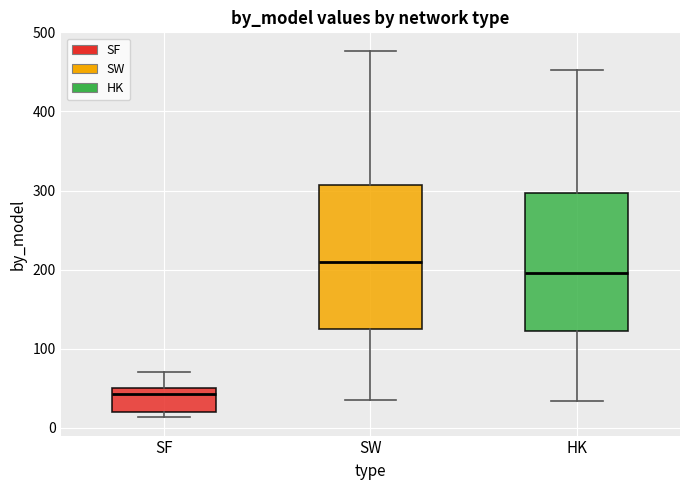

Where is the upper edge of the box for HK on the y-axis? The values are not printed on the chart, so give them approximately, as read against the axis.

300